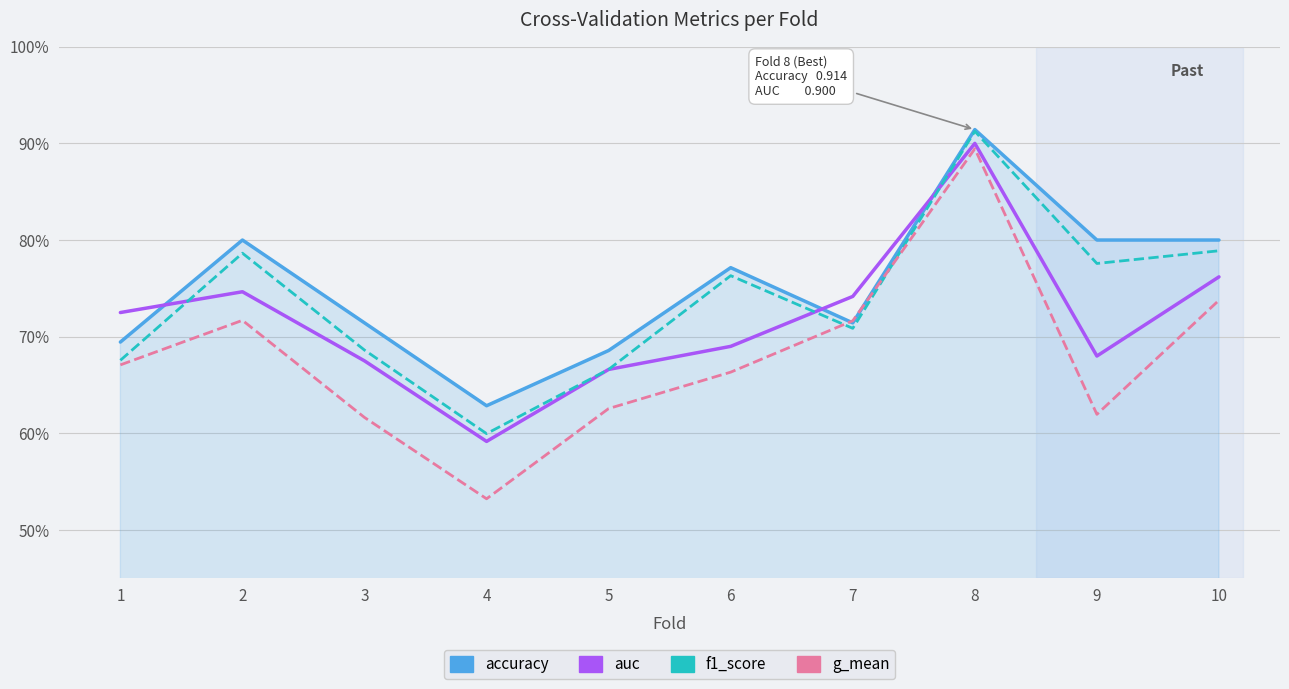

Does the chart have visible grid lines?

Yes